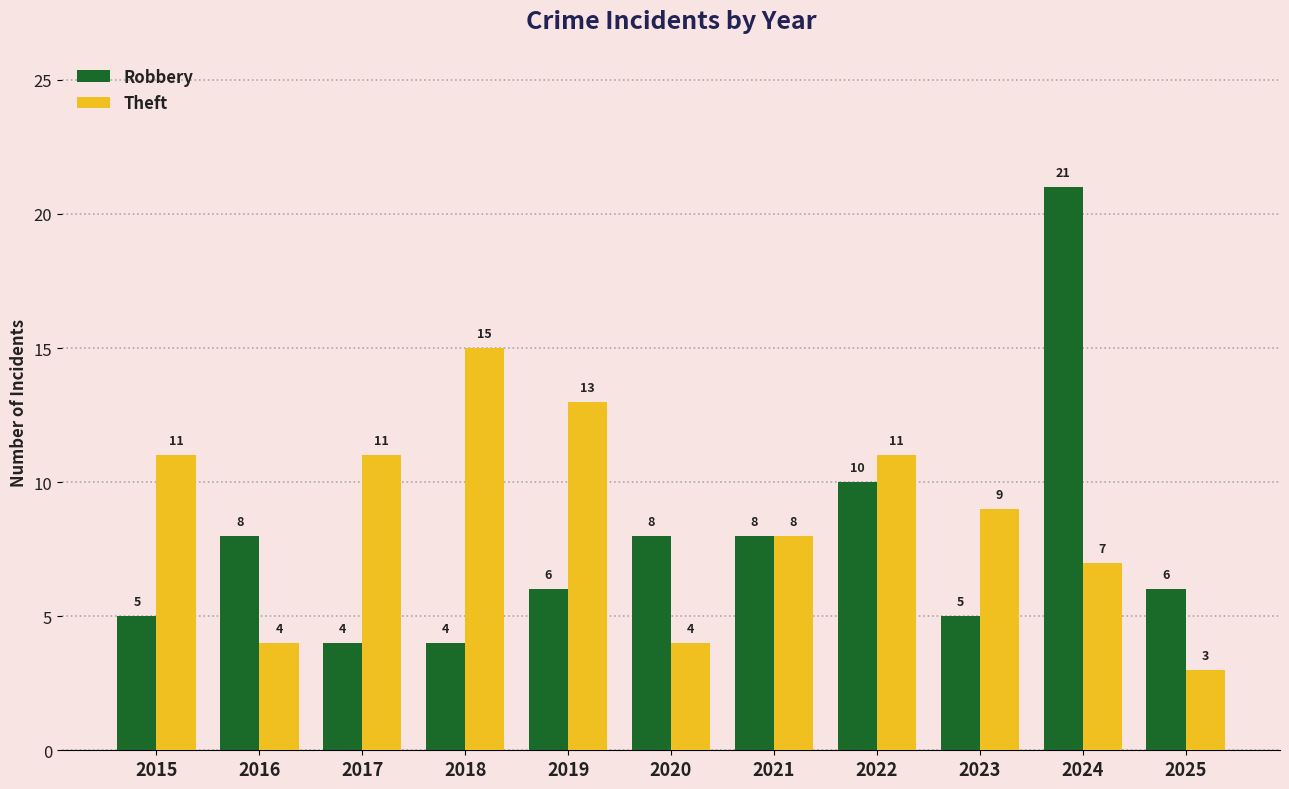

What are all the series names shown in the legend?

Robbery, Theft